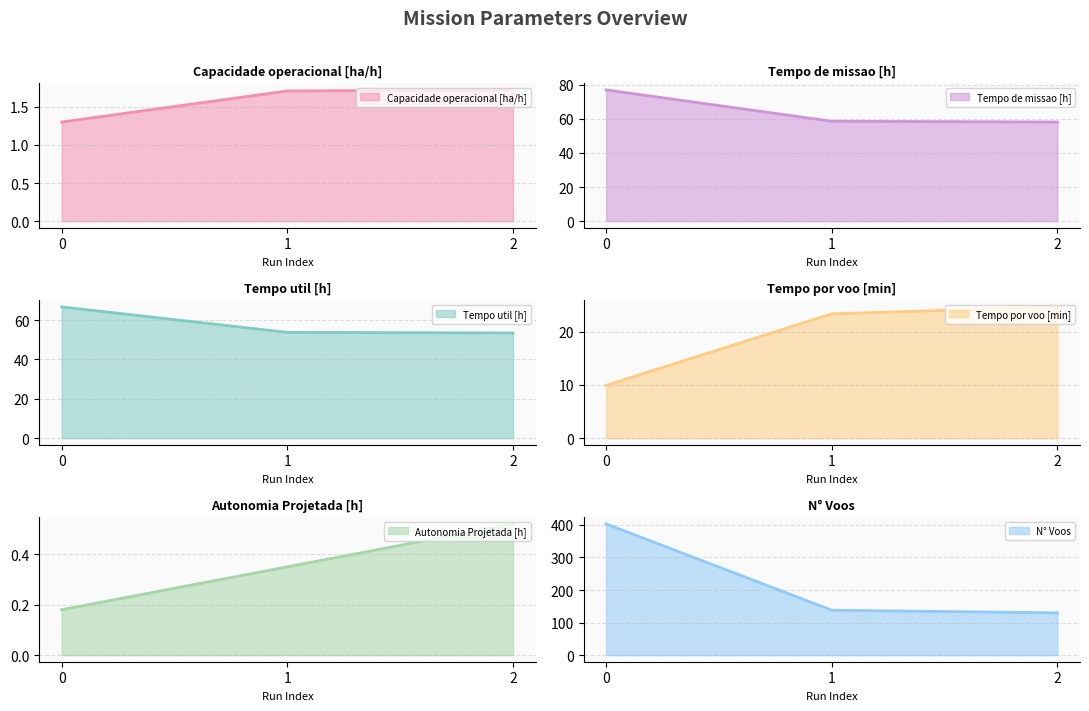

What is the sum of the Tempo por voo [min] values at 2 and 0?

34.6